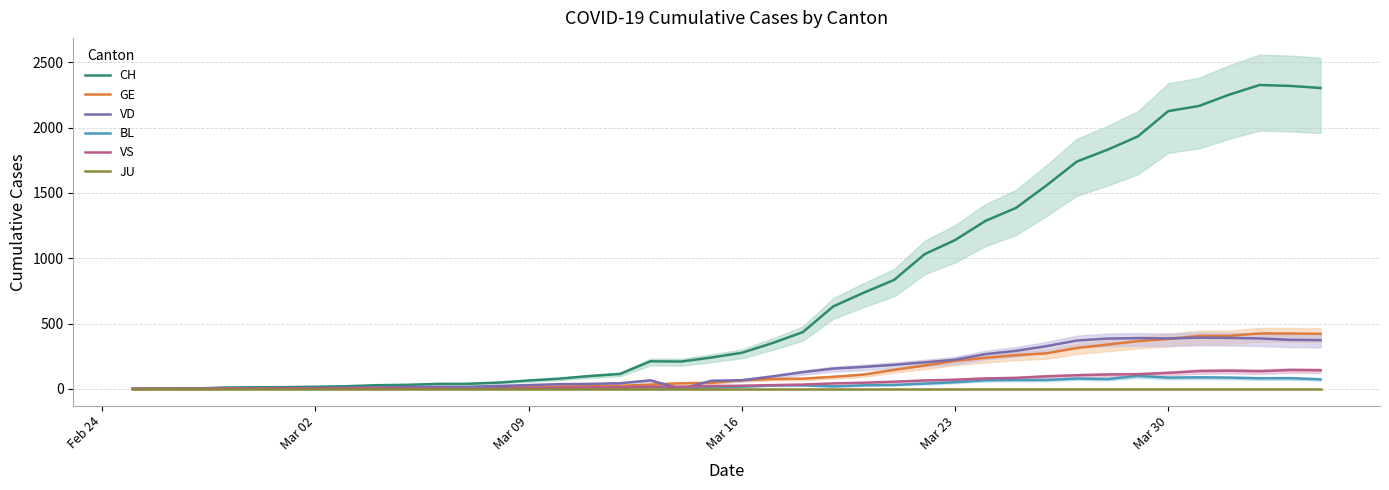

Reading right to left, transcribe all the data shown in this chart.

CH: 2303	2319	2326	2252	2165	2126	1932	1830	1740	1557	1385	1286	1139	1031	834	736	631	434	350	276	240	209	211	114	98	78	64	48	39	38	31	28	20	16	13	12	10	2	1	0
GE: 421	424	424	406	405	382	365	339	313	272	258	238	214	179	145	109	92	78	75	66	46	43	33	23	20	18	13	9	7	7	5	4	4	3	3	3	2	1	1	0
VD: 373	375	386	390	392	386	388	385	370	327	291	266	223	203	184	168	155	128	95	66	62	0	65	43	38	36	29	22	16	15	14	11	8	6	4	4	4	0	0	0
BL: 73	82	81	86	88	86	99	75	79	68	68	66	51	40	30	27	19	27	26	17	12	8	12	9	3	5	4	4	4	4	1	1	1	1	1	1	0	0	0	0
VS: 142	144	135	139	136	122	112	110	104	96	84	80	70	64	55	47	42	33	29	24	22	17	17	12	11	8	7	3	0	3	3	6	5	4	4	3	3	0	0	0
JU: 0	0	0	0	0	0	0	0	0	0	0	0	0	0	0	0	0	0	0	0	0	0	0	0	0	0	0	0	0	0	0	0	0	0	0	0	0	0	0	0